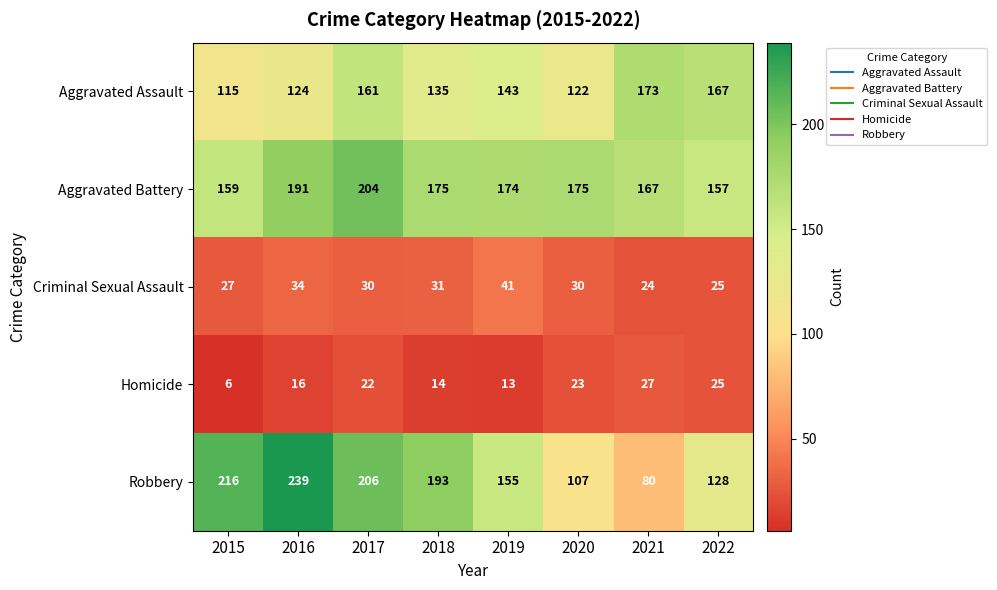

Between 2019 and 2022, which series saw the biggest shift?

Robbery